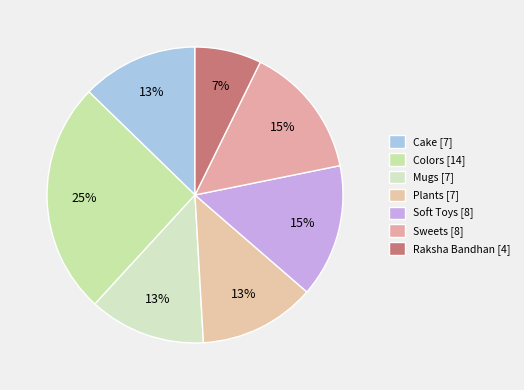

Is Raksha Bandhan the majority of the pie?

No